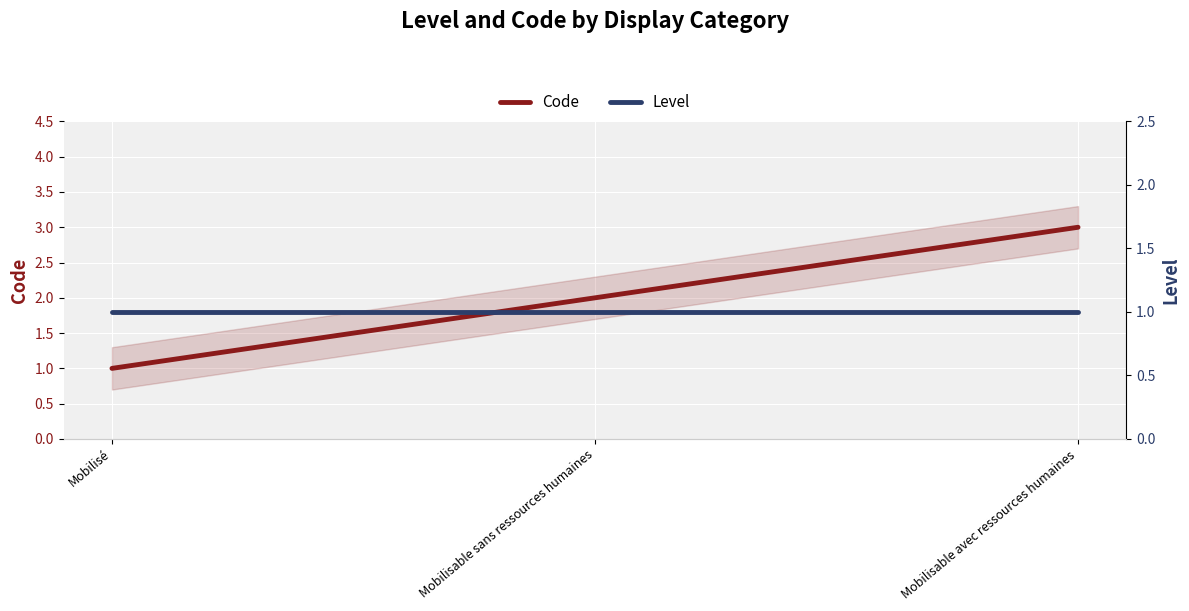

Where is Level nearest to the value 1?

Mobilisé